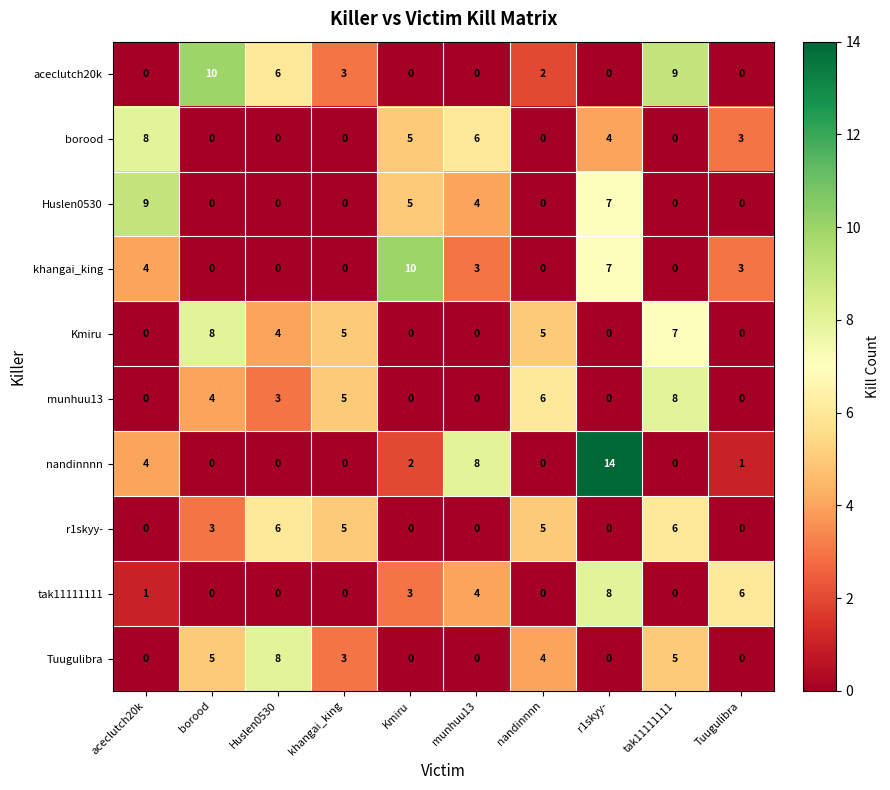

At which label is munhuu13 closest to 4?

borood